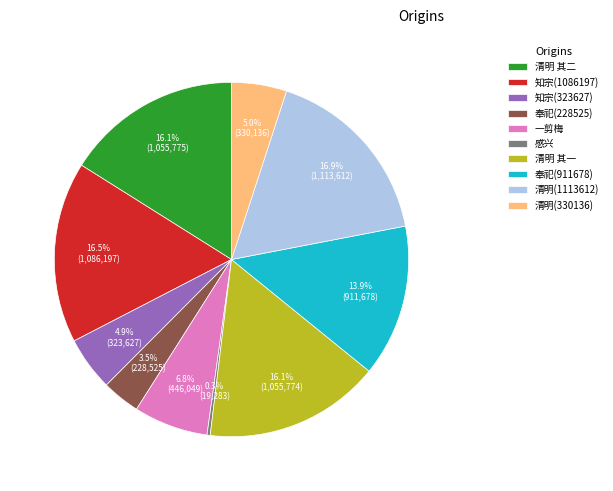

What is the smallest slice in the pie chart?

感兴